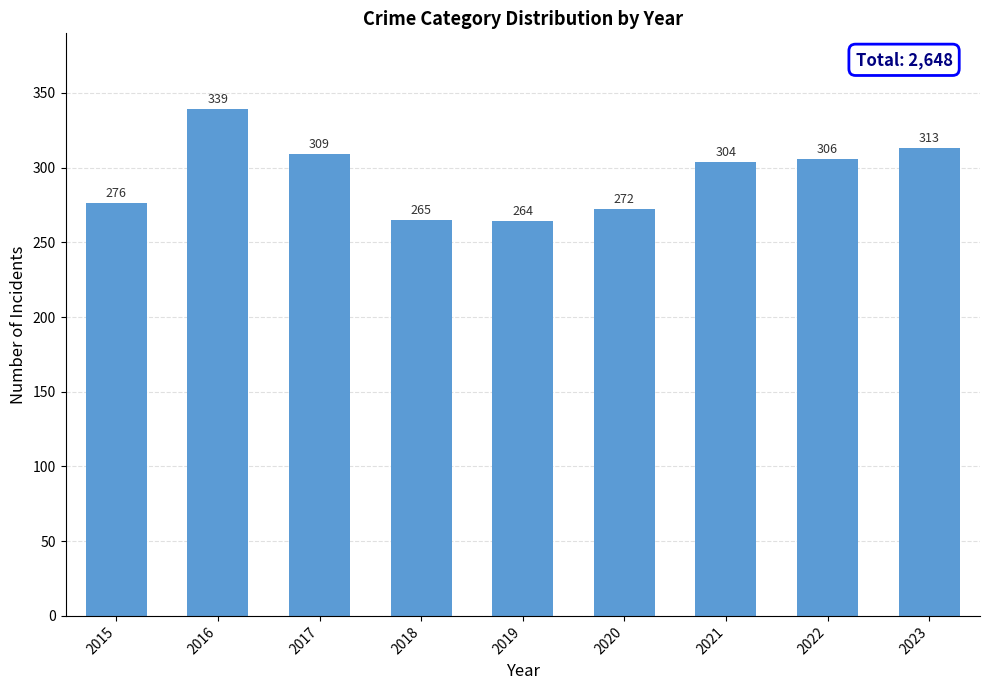

What is the smallest value displayed?

264